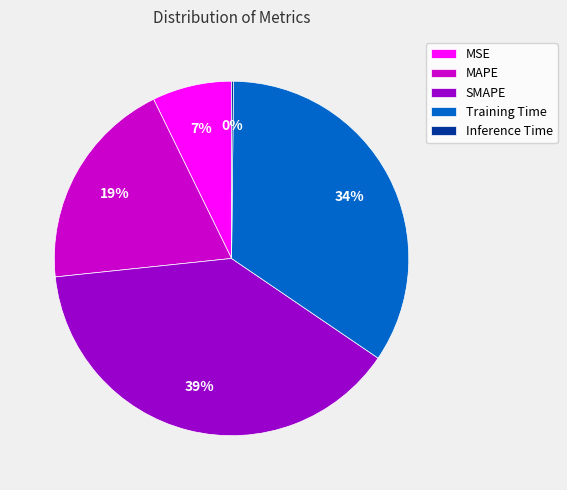

The Training Time slice represents 34% of the pie. True or false?

True